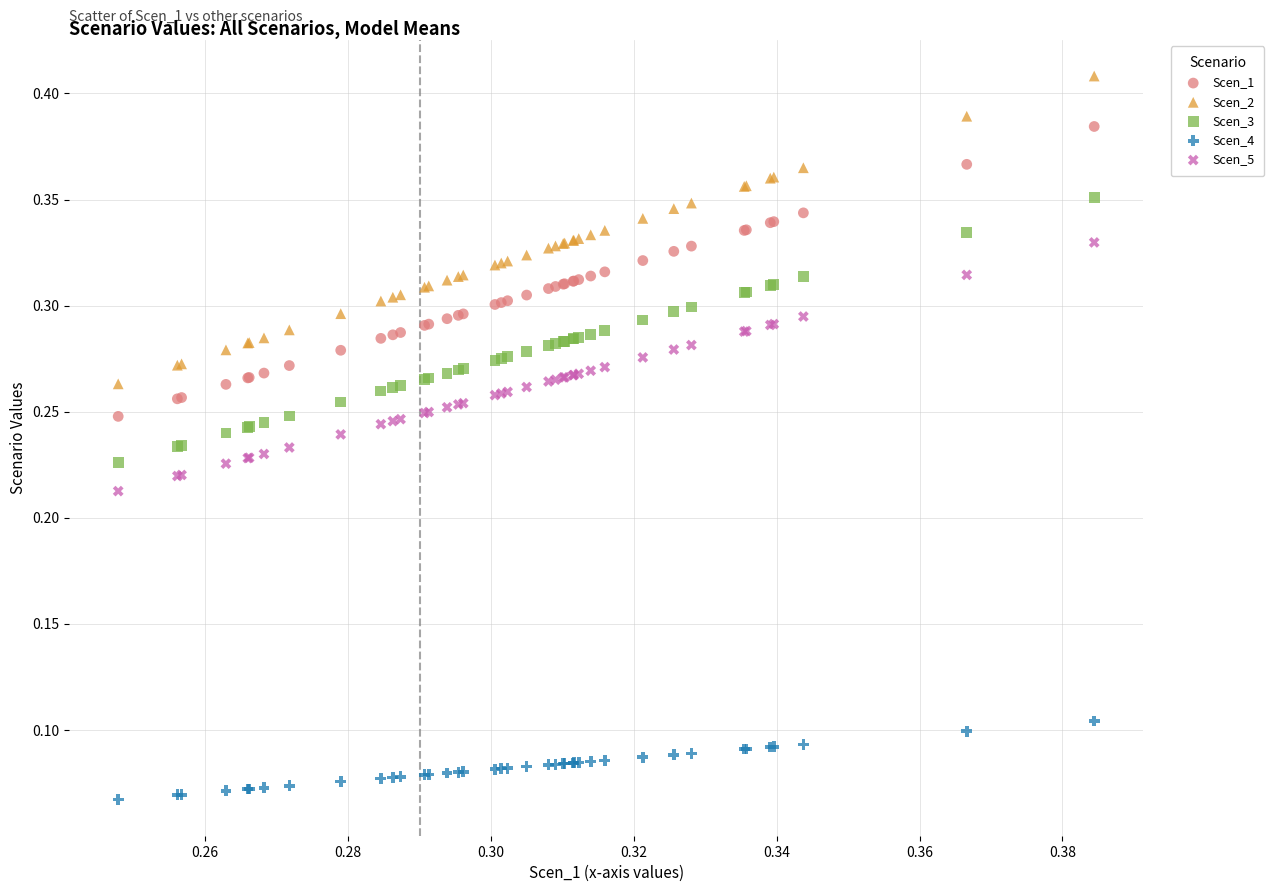

Which series contains the lowest Y value?

Scen_4